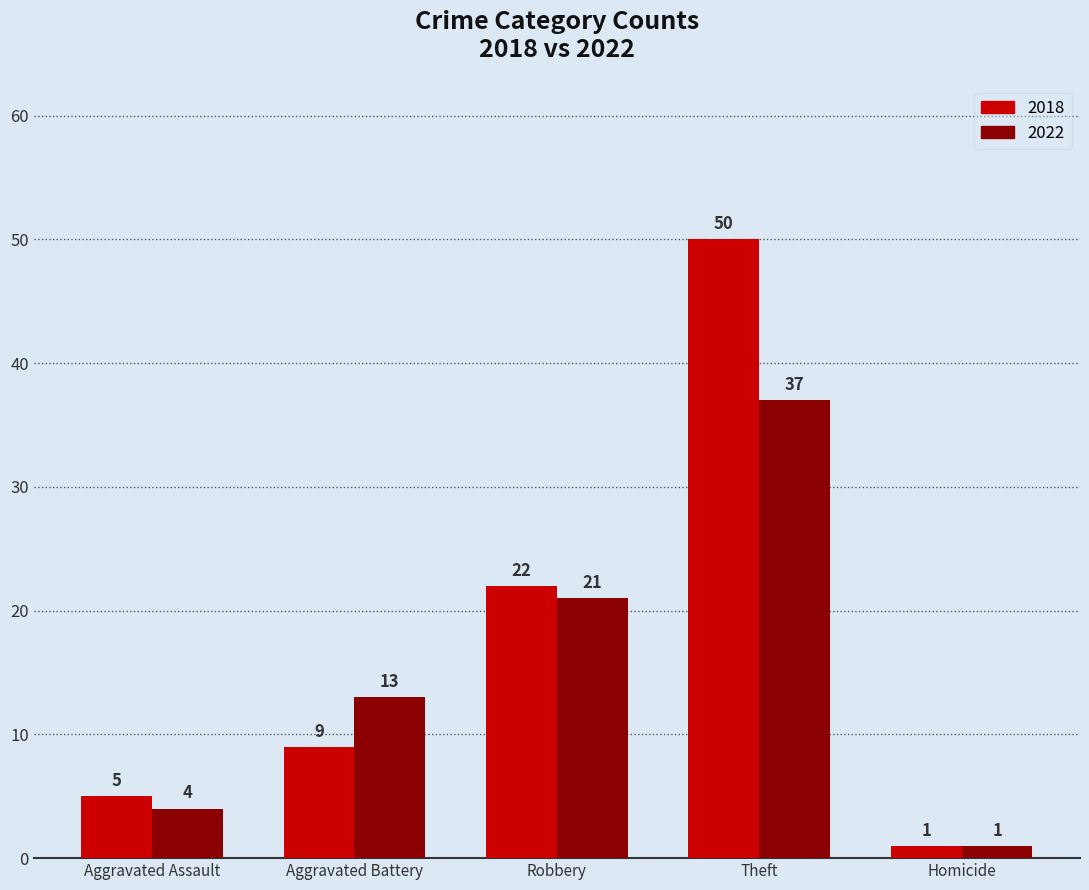

Reading left to right, list all the values displayed in this chart.

2018: 5	9	22	50	1
2022: 4	13	21	37	1